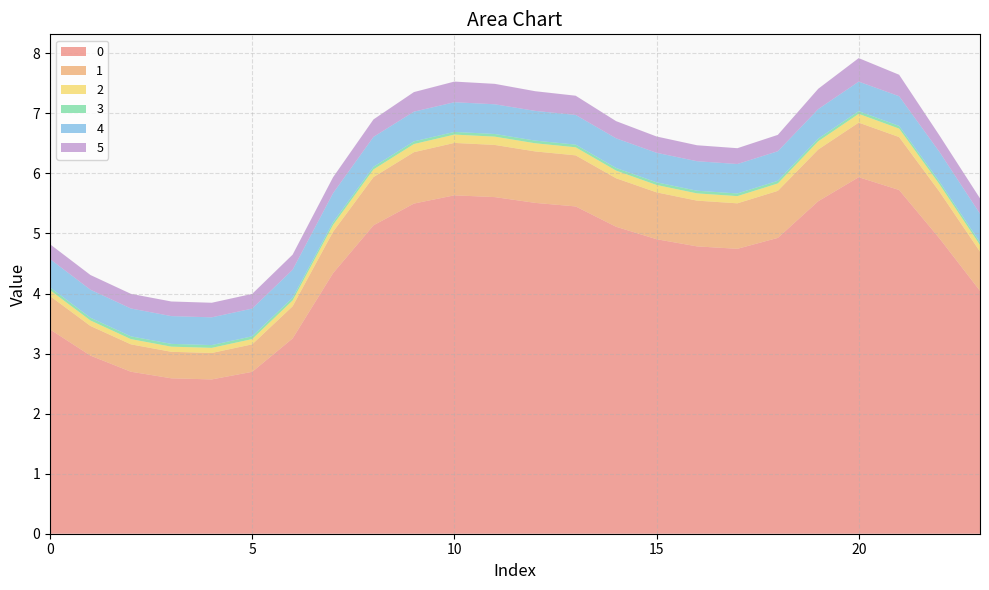

Reading left to right, transcribe all the data shown in this chart.

0: 3.4	3.0	2.7	2.6	2.6	2.7	3.3	4.3	5.1	5.5	5.6	5.6	5.5	5.4	5.1	4.9	4.8	4.7	4.9	5.5	5.9	5.7	4.9	4.0
1: 0.6	0.5	0.5	0.4	0.4	0.5	0.5	0.7	0.8	0.9	0.9	0.9	0.9	0.9	0.8	0.8	0.8	0.8	0.8	0.9	0.9	0.9	0.8	0.7
2: 0.1	0.1	0.1	0.1	0.1	0.1	0.1	0.1	0.1	0.1	0.1	0.1	0.1	0.1	0.1	0.1	0.1	0.1	0.1	0.1	0.1	0.1	0.1	0.1
3: 0.0	0.0	0.0	0.0	0.0	0.0	0.0	0.0	0.0	0.0	0.0	0.0	0.0	0.0	0.0	0.0	0.0	0.0	0.0	0.0	0.0	0.0	0.0	0.0
4: 0.5	0.5	0.5	0.5	0.5	0.5	0.5	0.5	0.5	0.5	0.5	0.5	0.5	0.5	0.5	0.5	0.5	0.5	0.5	0.5	0.5	0.5	0.5	0.5
5: 0.2	0.2	0.2	0.2	0.2	0.2	0.3	0.3	0.3	0.3	0.3	0.3	0.3	0.3	0.3	0.3	0.3	0.3	0.3	0.3	0.4	0.4	0.3	0.3